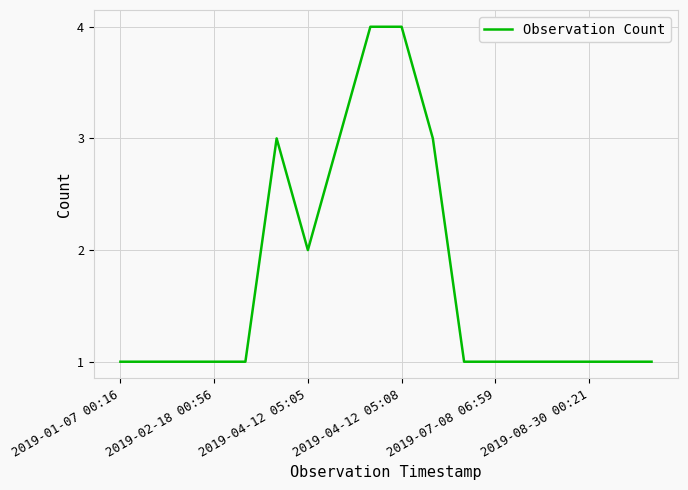

Is this an area chart (filled region under the line)?

No